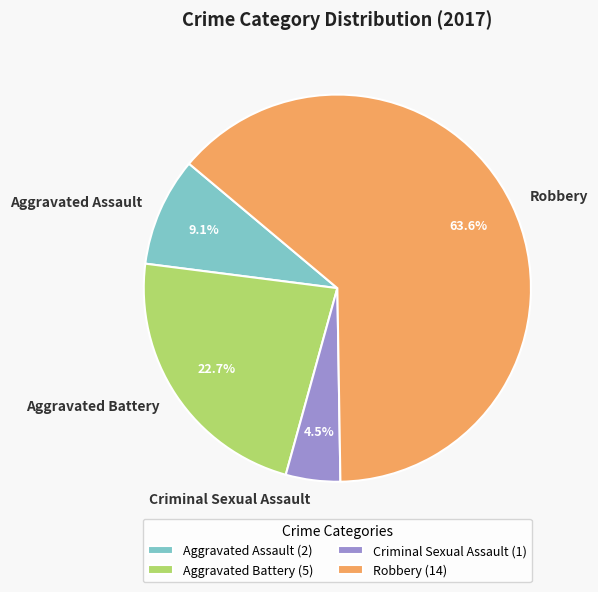

To the nearest percent, what portion does Aggravated Assault represent?

9%